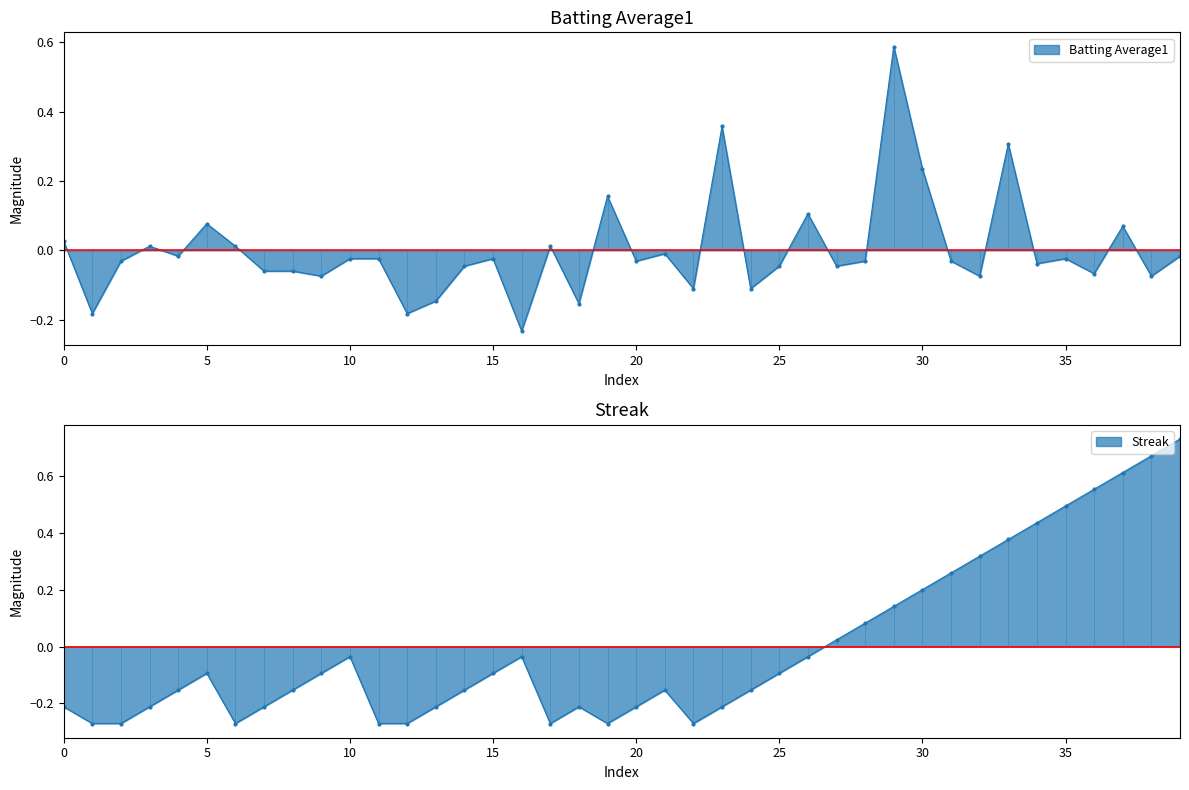

What is the sum of the Batting Average1 values at 2010-07-22 and 2010-08-11?

-0.3